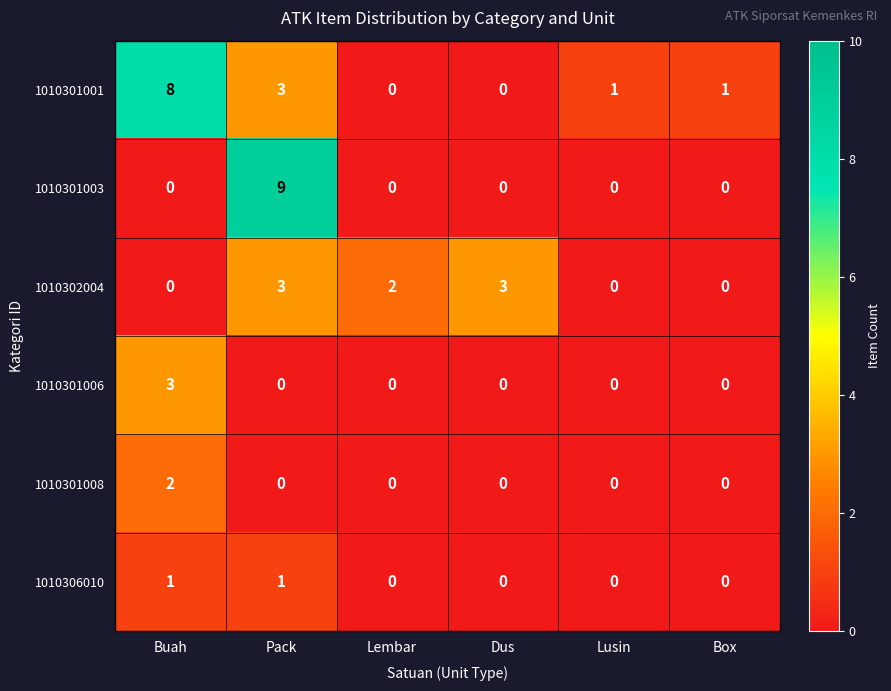

How many 1010301001 values are between 0 and 3?

5